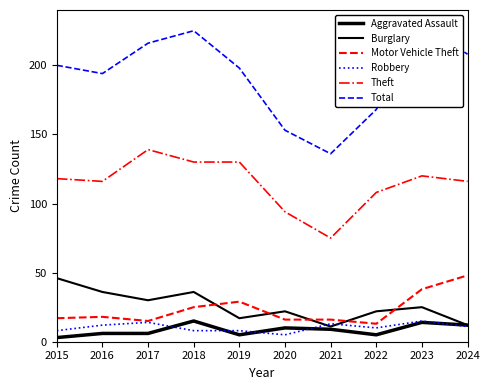

How many values in the Aggravated Assault series exceed 9?

4